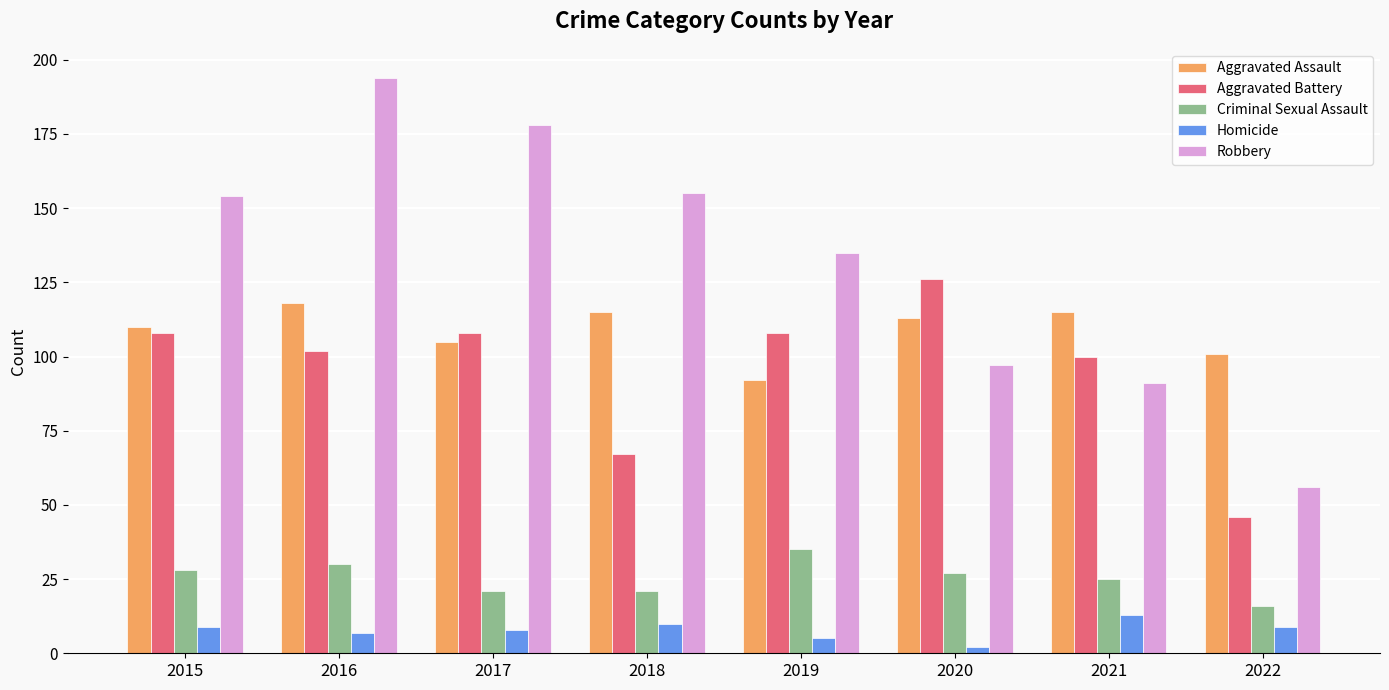

The Aggravated Battery series shows 64 at 2017. True or false?

False